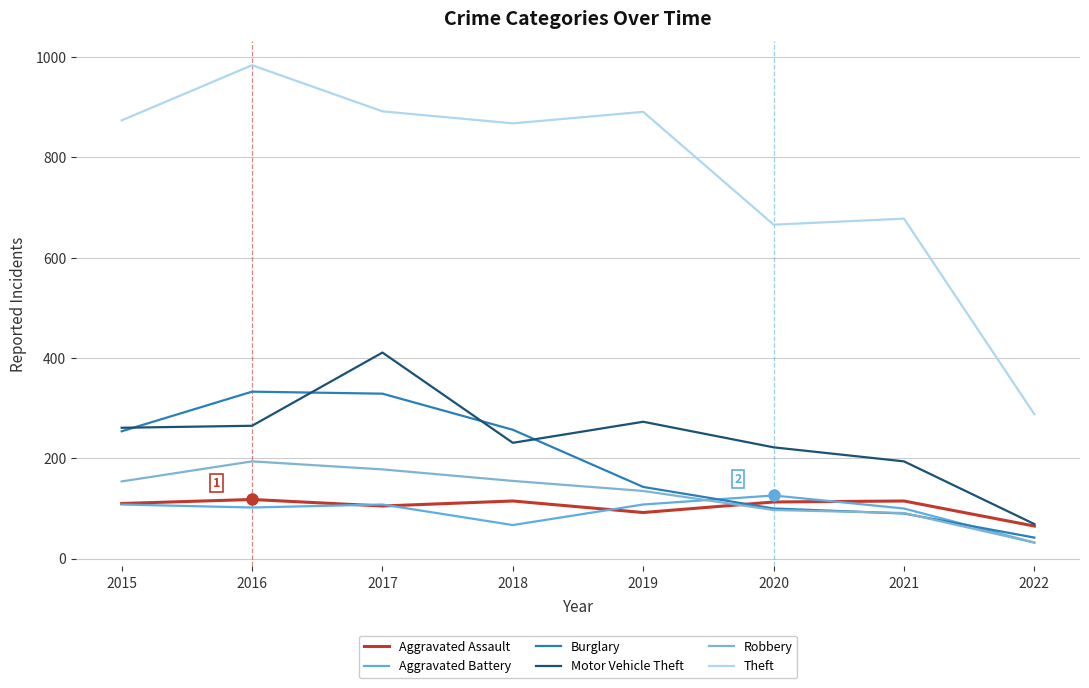

What is the difference between the Robbery values at 2020 and 2015?

57